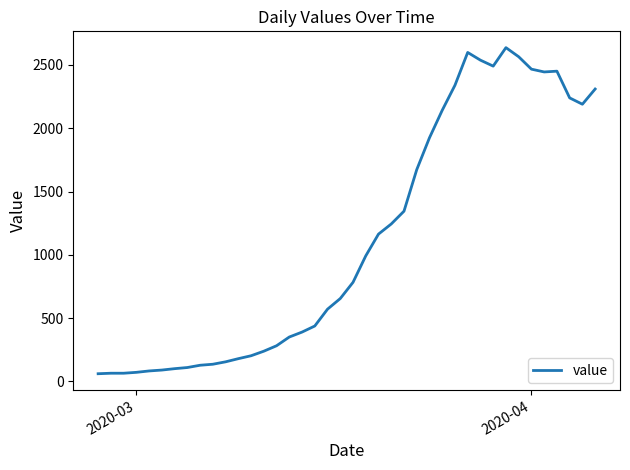

What is the difference between the maximum and minimum values?

2576